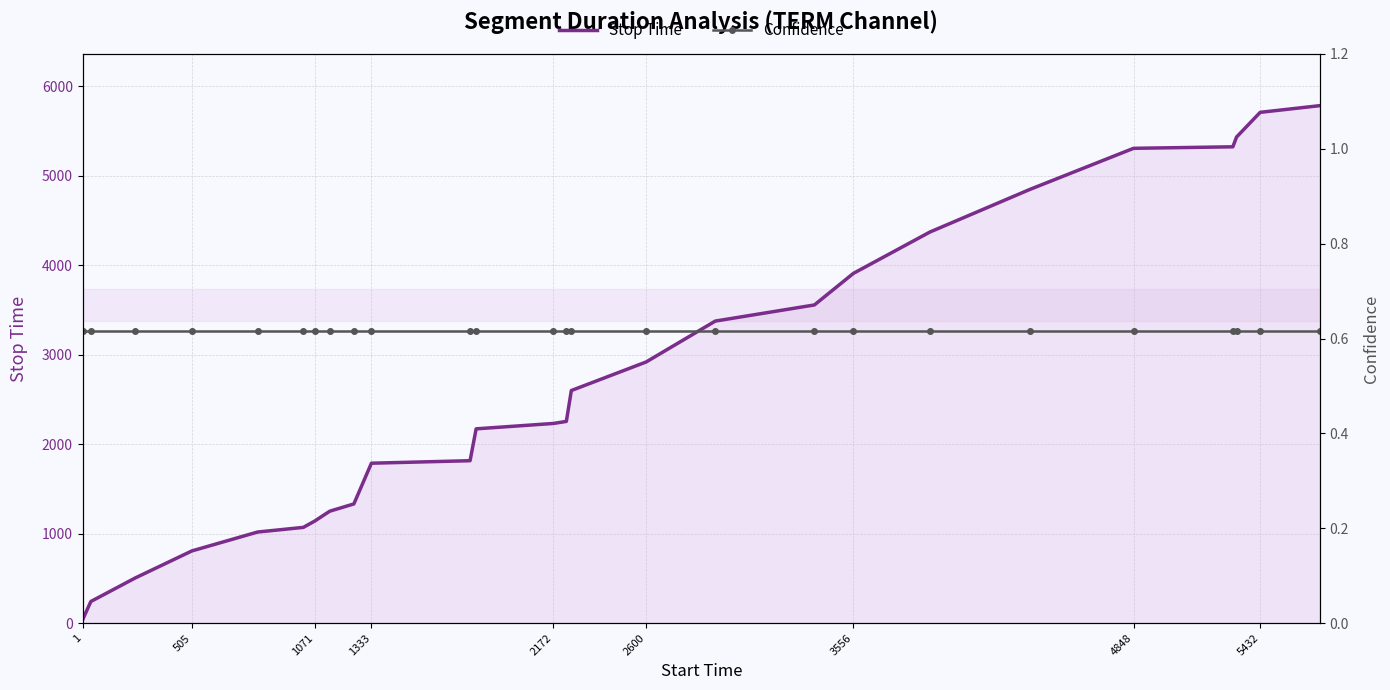

True or false: Stop Time has a value of 807 at 505.

True